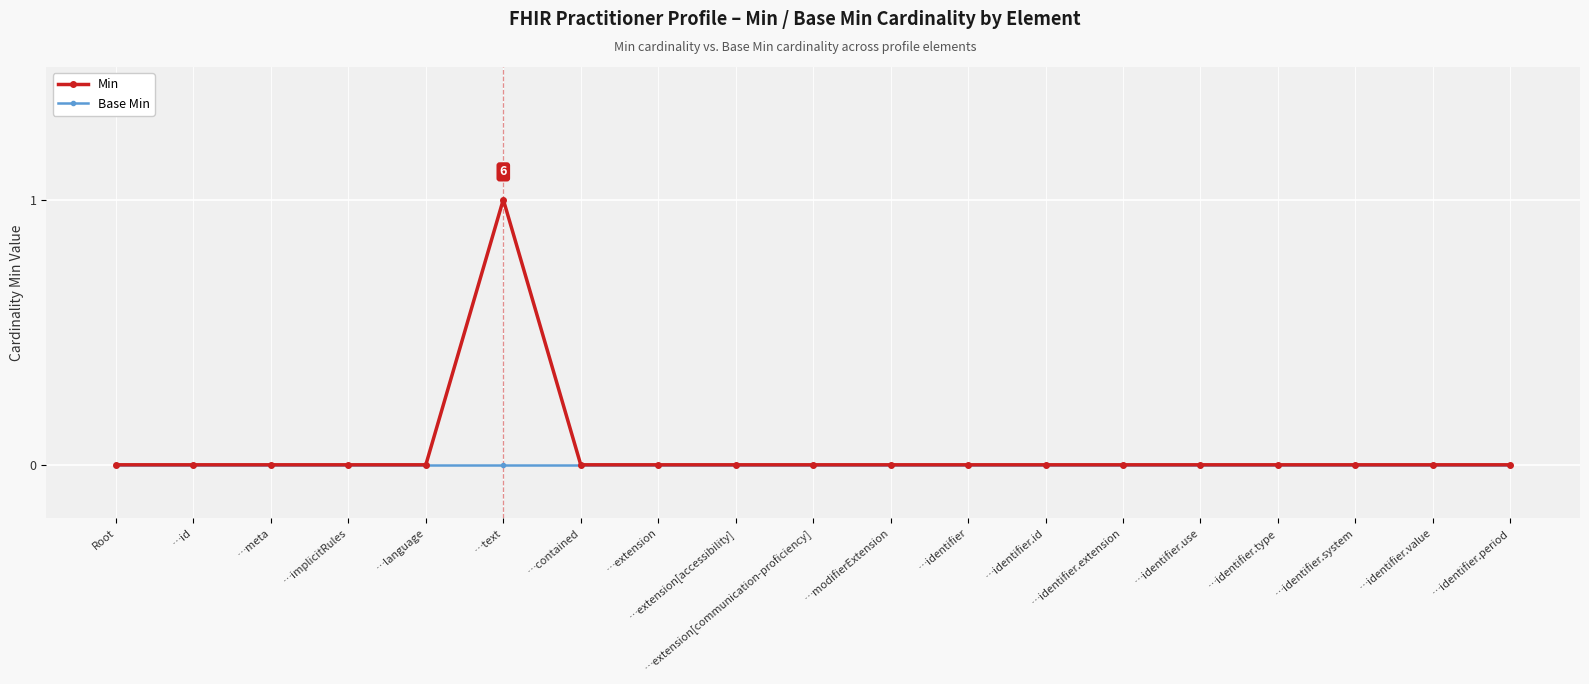

At which category does the chart reach its peak across all series?

…text